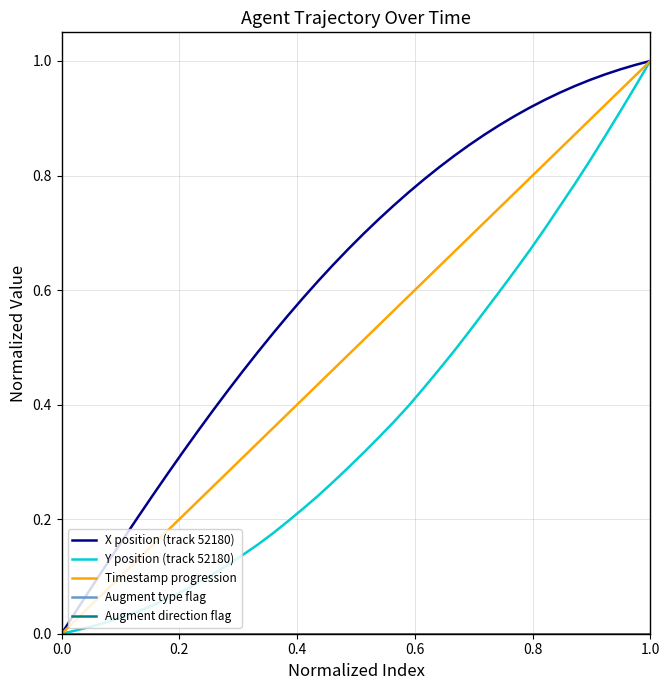

Is this an area chart (filled region under the line)?

No